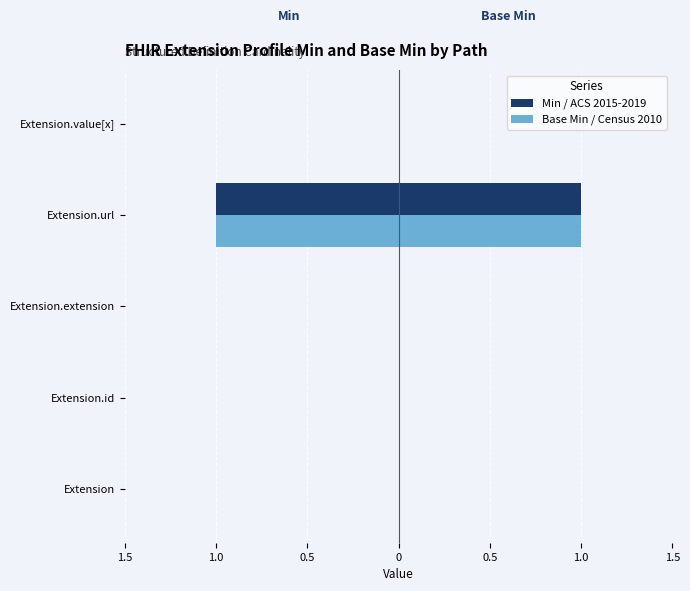

Which series has the widest spread of values?

Min (ACS 2015-2019)